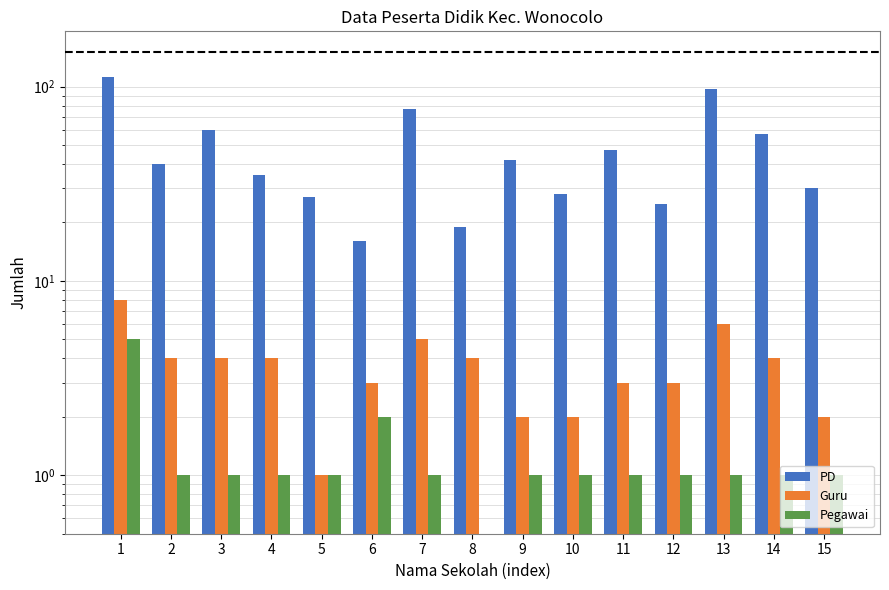

How many data points does each series have?

15